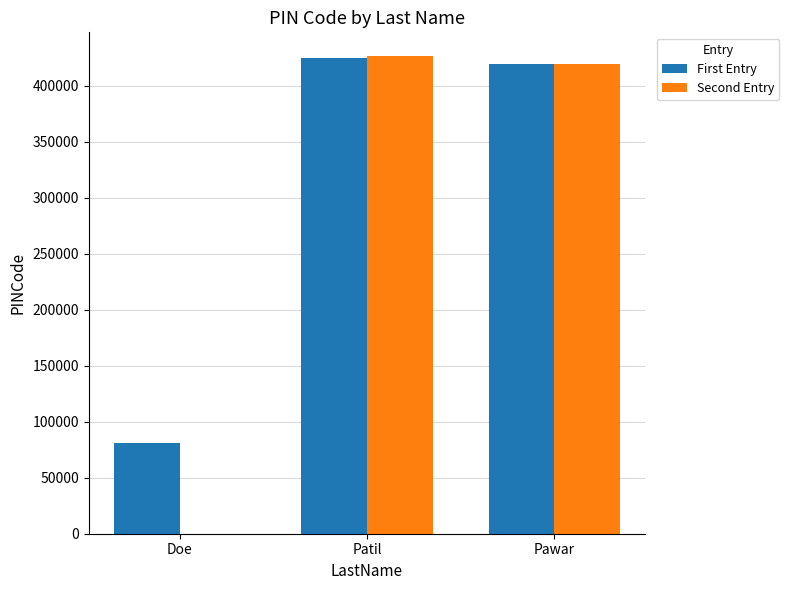

What are all the series names shown in the legend?

First Entry, Second Entry